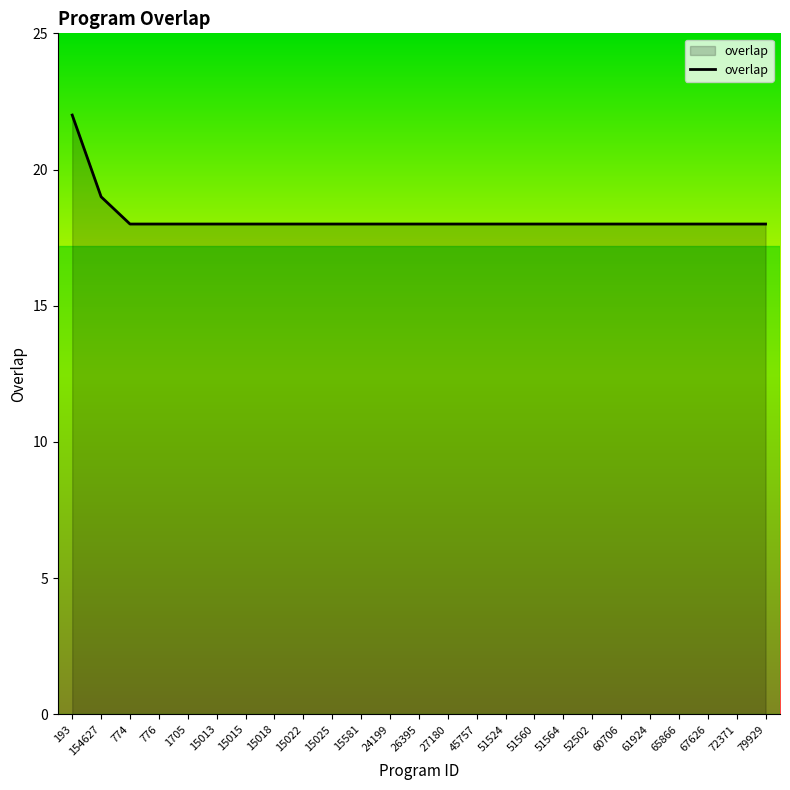

At which label is the value closest to 20?

154627